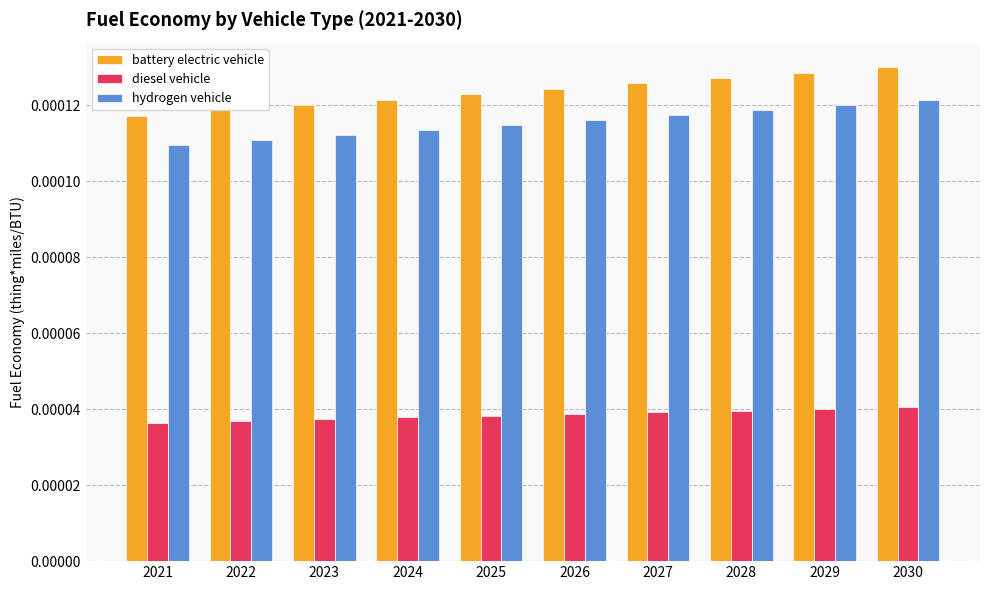

Does the chart contain stacked bars?

No